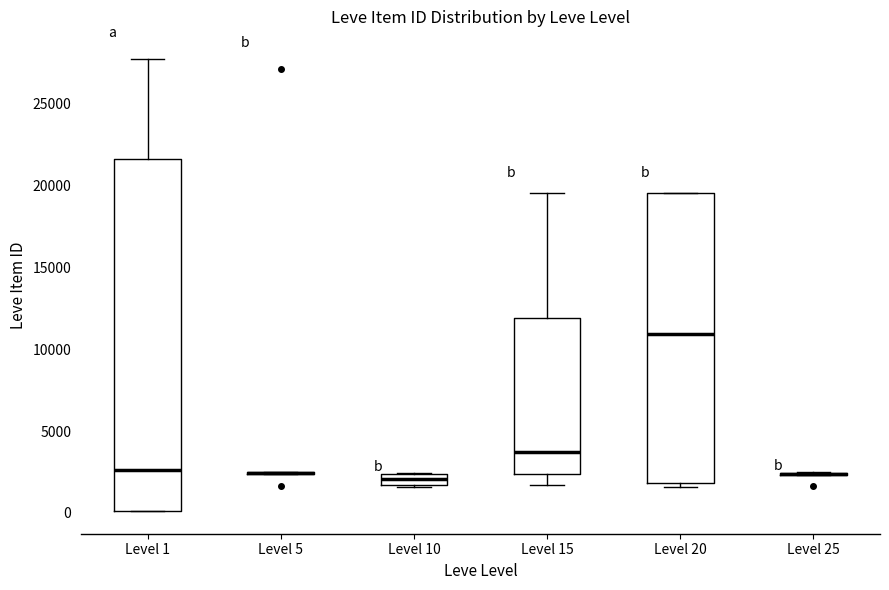

Where does the median line of the box for Level 20 sit on the y-axis? The values are not printed on the chart, so give them approximately, as read against the axis.

11000